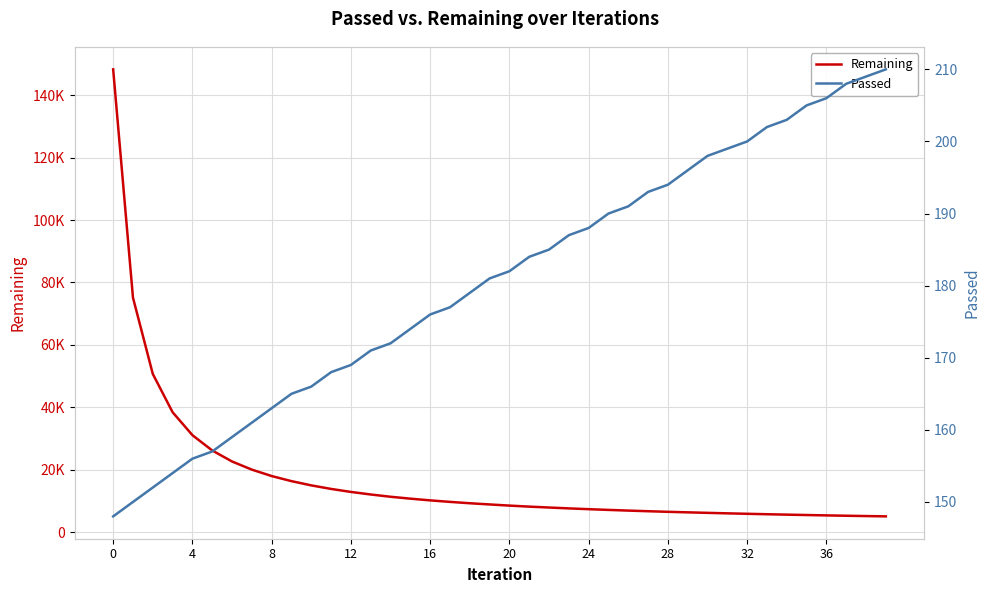

What is the label of the 26th point from the left?

25